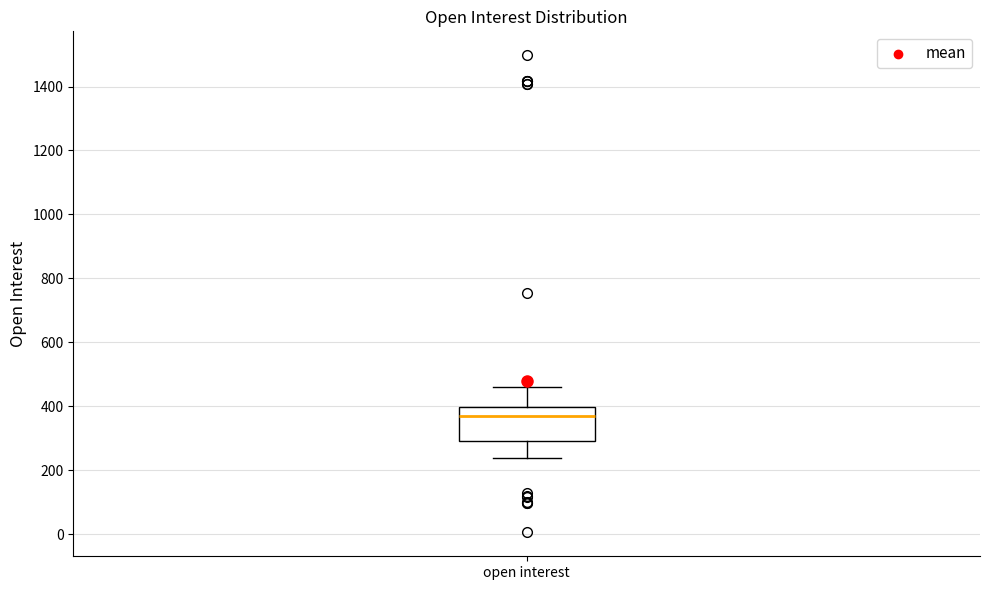

Read this box plot against the y-axis: the position of the median line, the range covered by the box, and the ends of both whiskers. The values are not printed on the chart, so give them approximately, as read against the axis.

median 360, box 300 to 400, whiskers 240 to 460